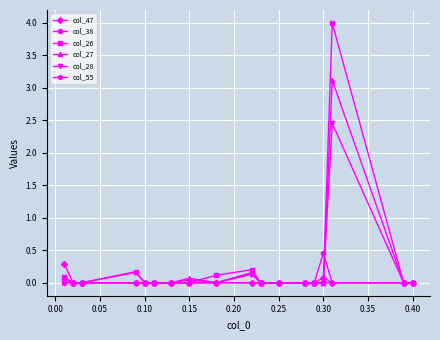

Which series has the largest range (max minus min)?

col_26